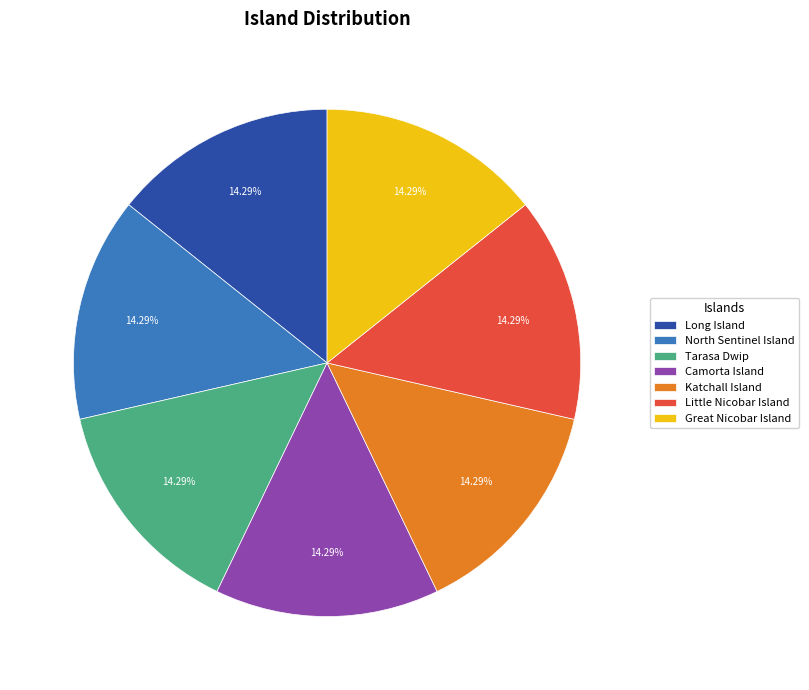

What is the ratio of the value at Tarasa Dwip to the value at Katchall Island?

1.0